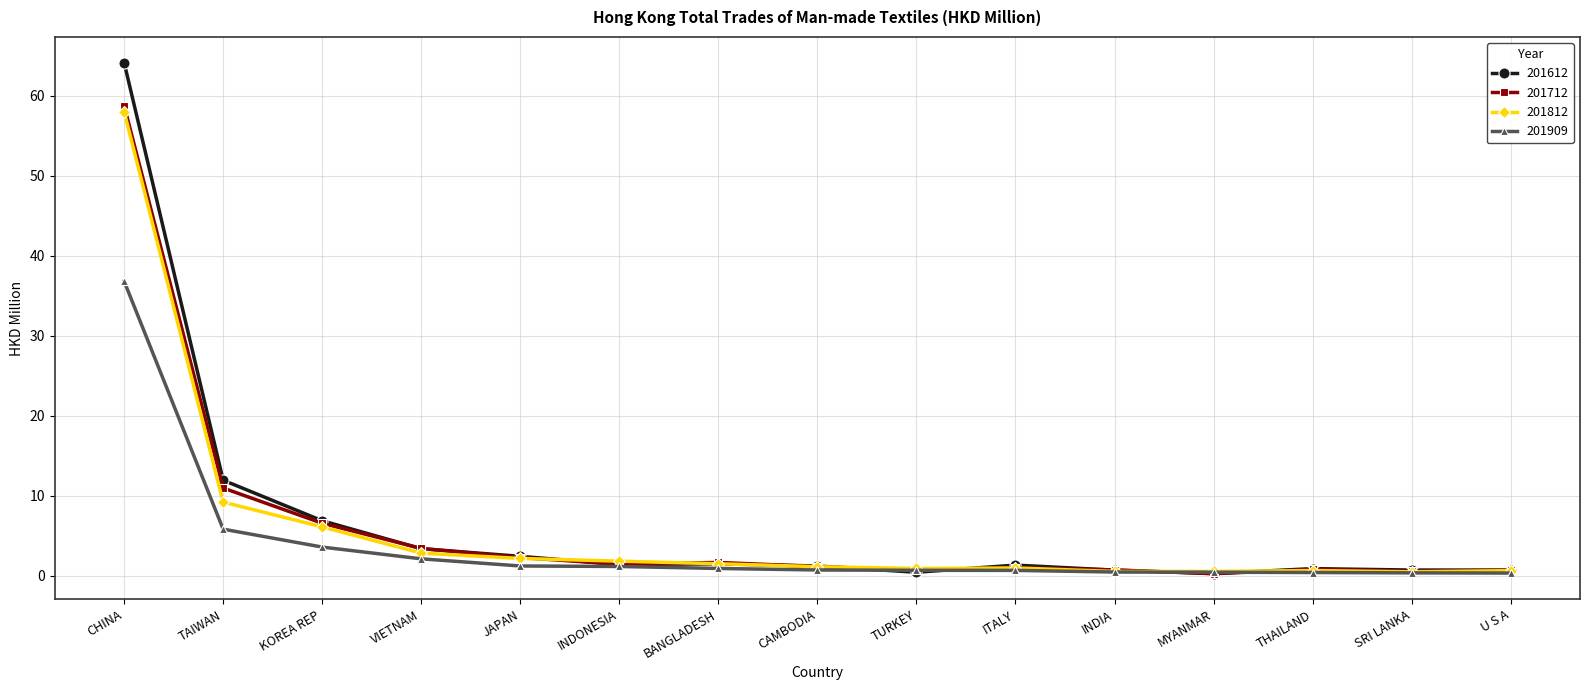

What is the lowest value of the 201712 series?

0.2